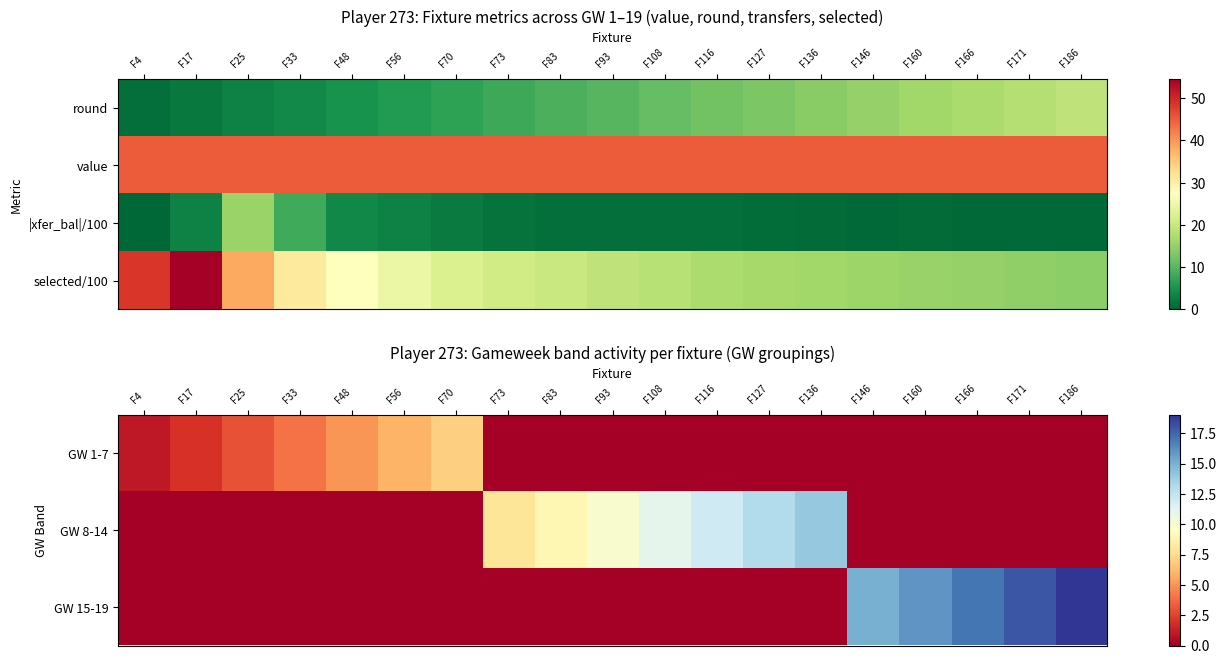

What is the sum of the selected/100 values at F108 and F116?

35.4